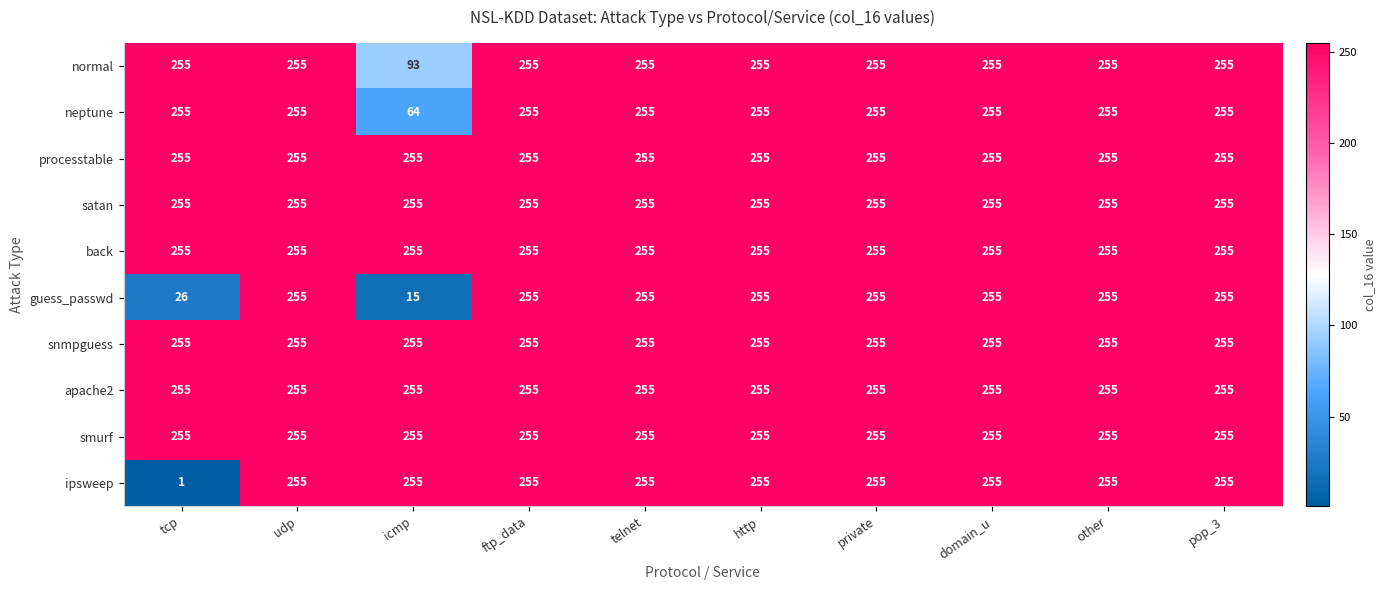

At how many categories does at least one series exceed 229?

10